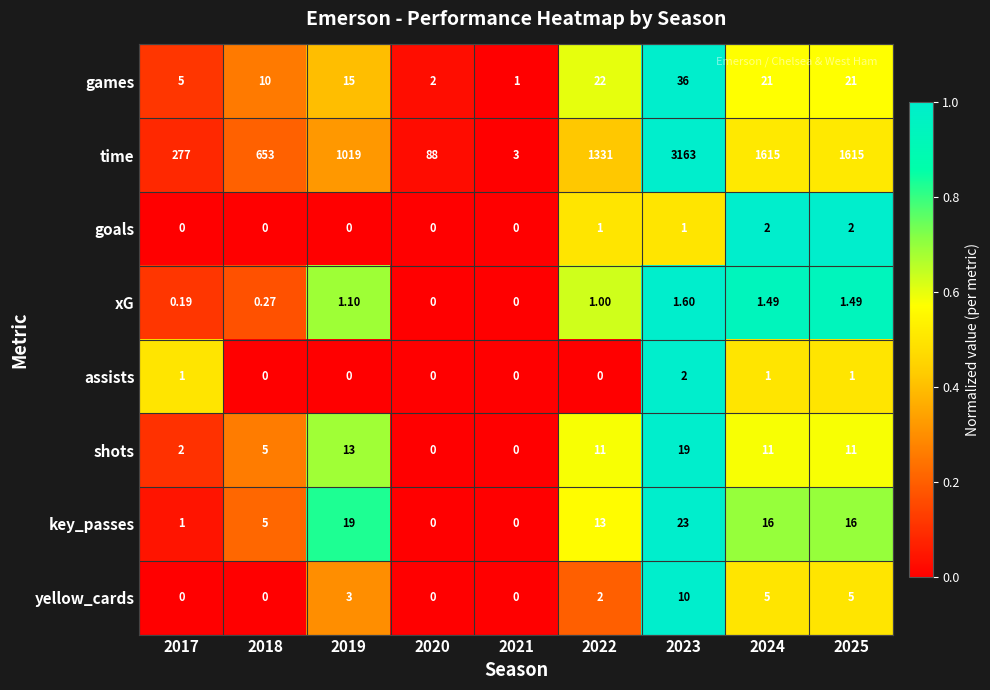

At 2023, list the series in order from largest to smallest.

time, games, key_passes, shots, yellow_cards, assists, xG, goals